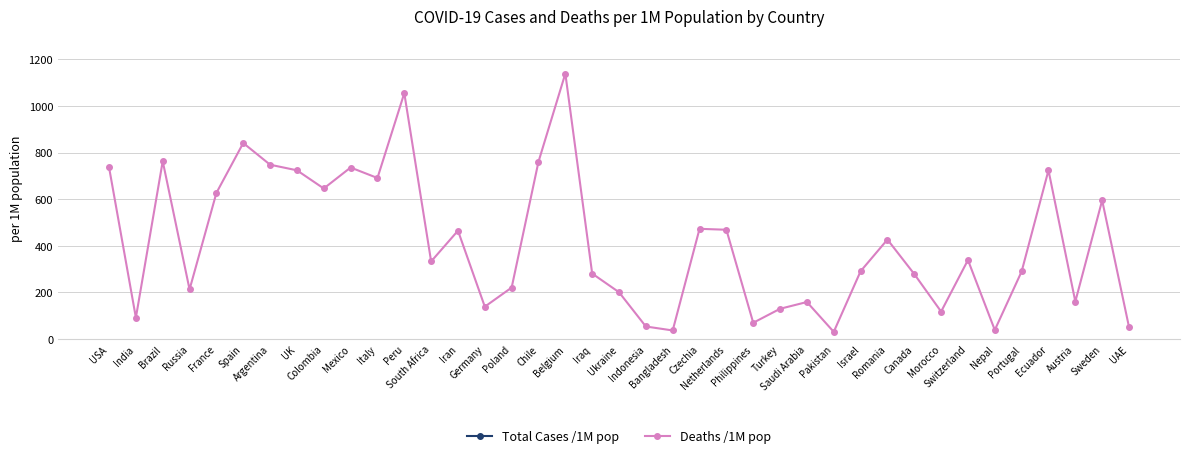

What is the value of the Total Cases /1M pop point at the 20th from the left?

10981